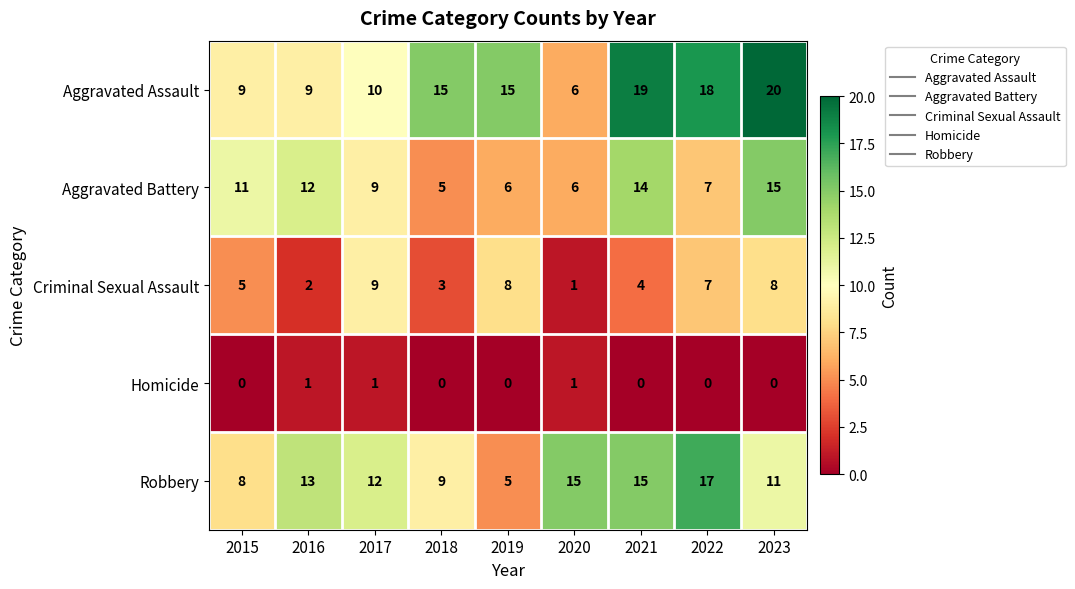

At which label does Criminal Sexual Assault reach its peak?

2017